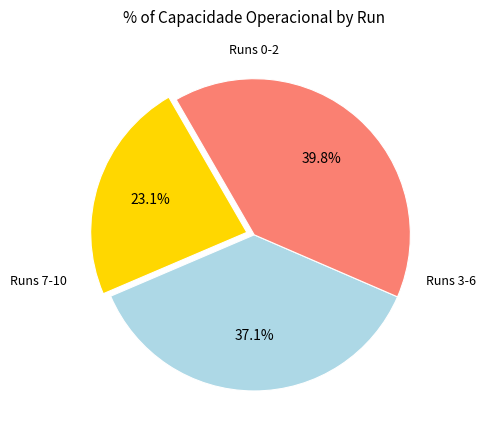

Is there a majority slice in this chart?

No